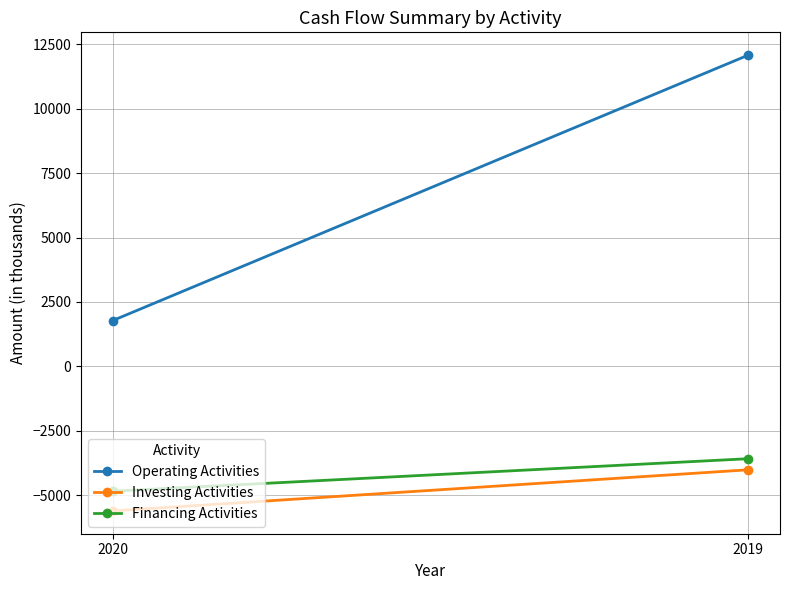

Is it true that Investing Activities equals -4012 at 2019?

True